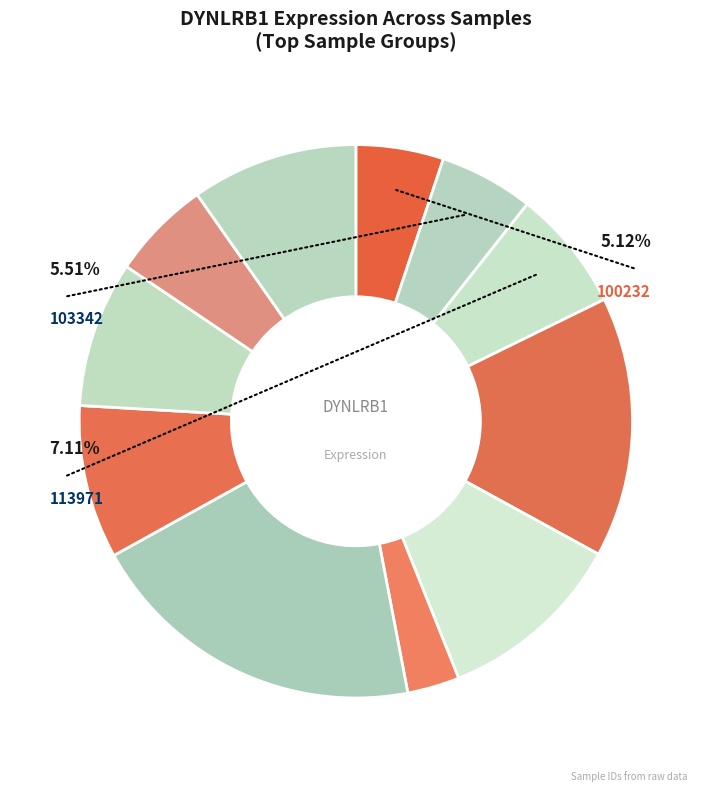

Count the number of slices in the pie.

11